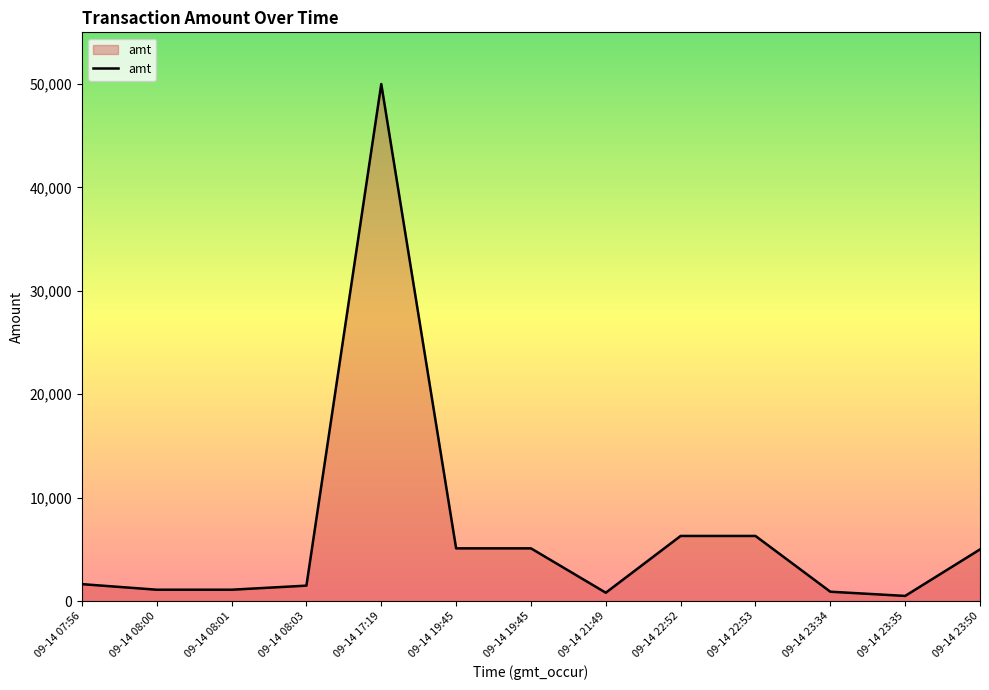

What is the smallest value displayed?

500